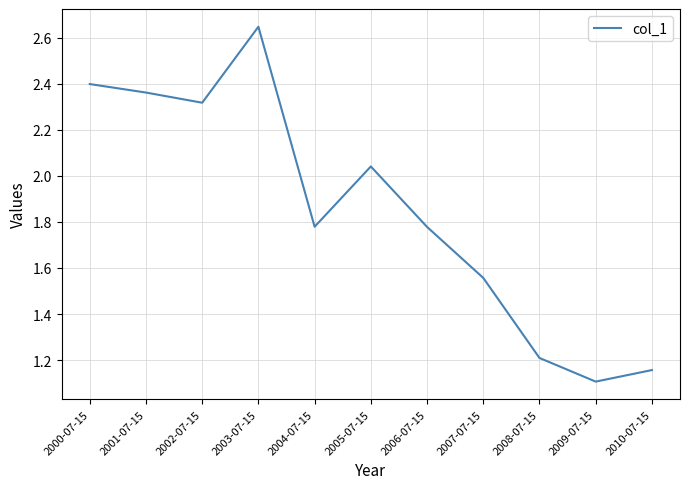

What position from the left is 2008-07-15?

9